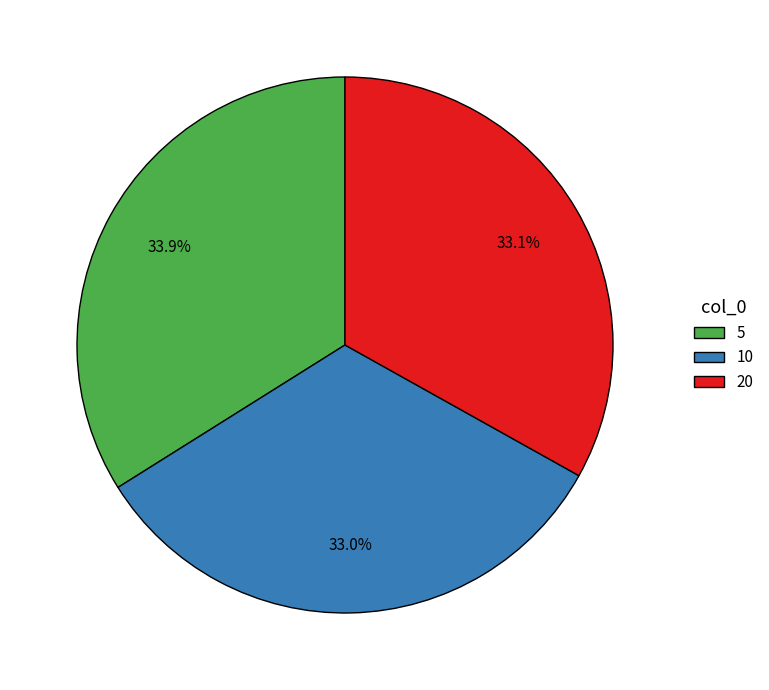

Is the sum of 10 and 20 greater than half?

Yes